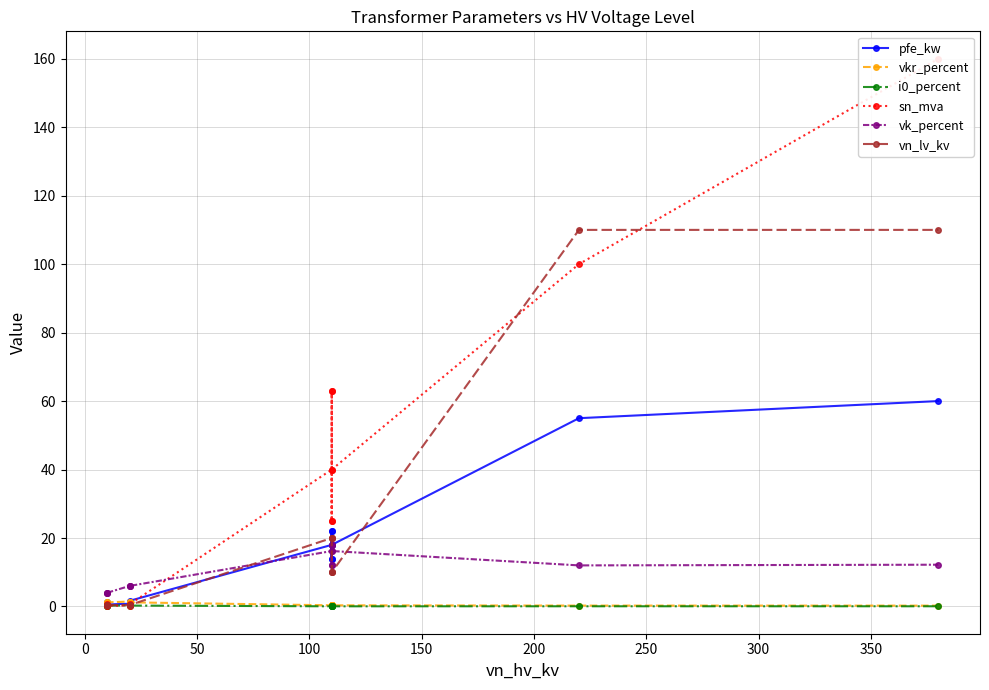

What is the sum of all pfe_kw values?

229.5